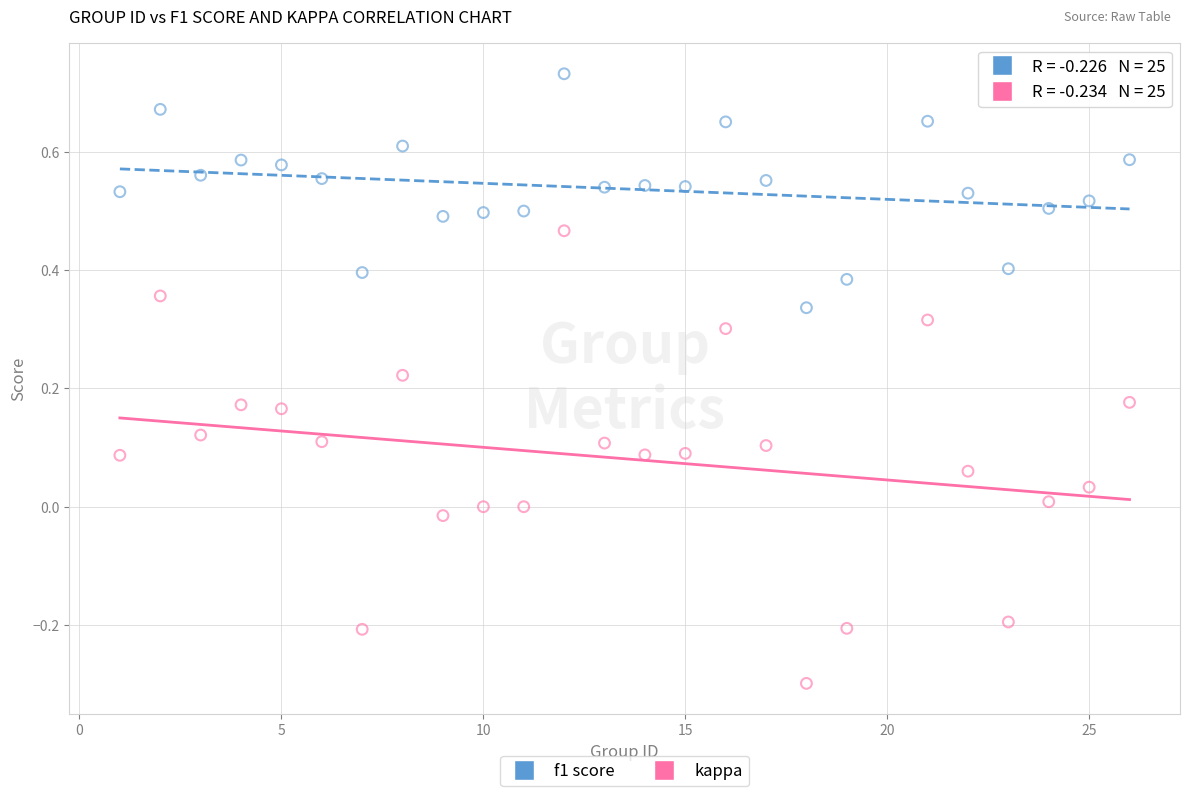

Across all data points, what is the range of Y values (max minus min)?

1.0